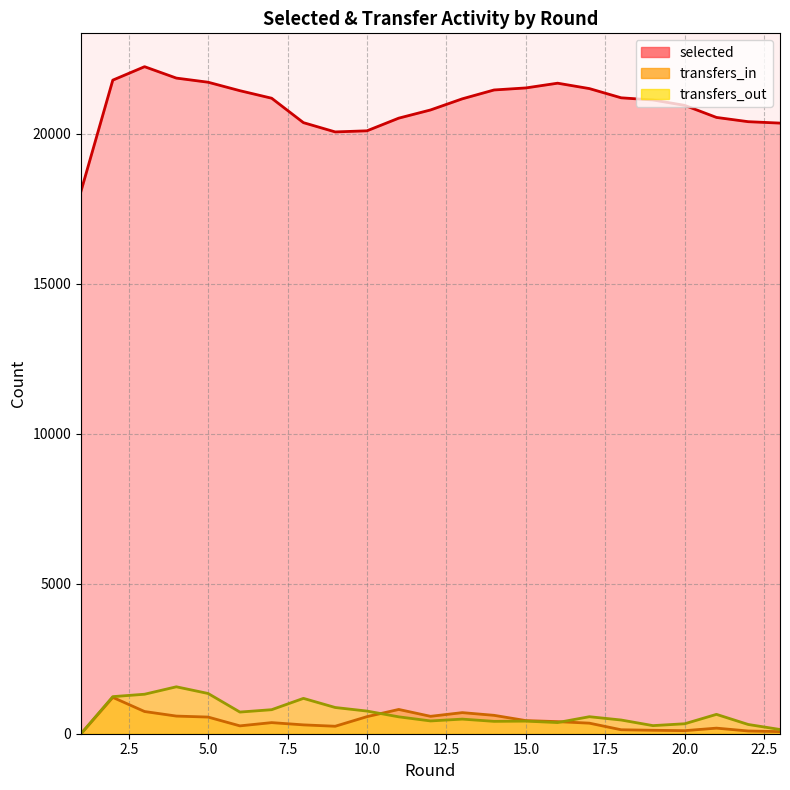

Reading right to left, transcribe all the data shown in this chart.

selected: 20350	20397	20539	20941	21121	21193	21500	21680	21522	21454	21159	20788	20515	20093	20056	20365	21179	21430	21712	21850	22230	21782	18082
transfers_in: 70	91	186	102	115	132	352	403	438	613	703	580	809	569	249	295	370	262	555	588	740	1211	0
transfers_out: 141	308	645	332	270	457	567	372	420	412	487	426	563	755	874	1178	801	722	1341	1564	1316	1236	0